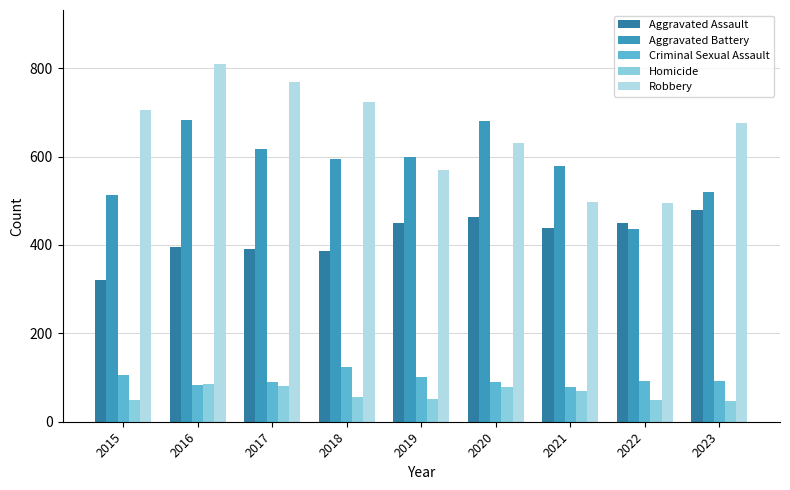

True or false: Homicide has a value of 52 at 2019.

True